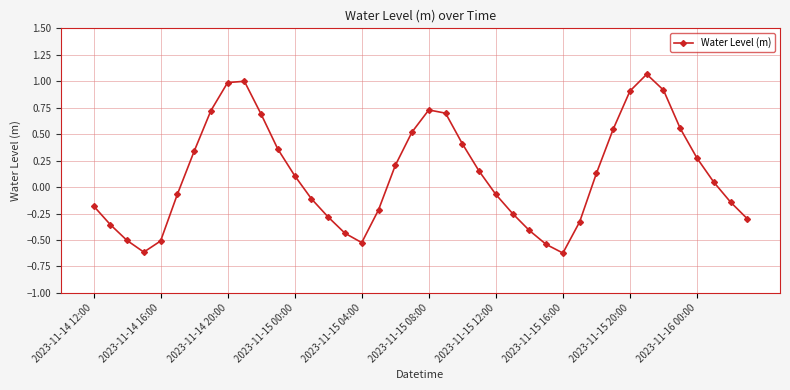

What is the minimum value shown in the chart?

-0.6